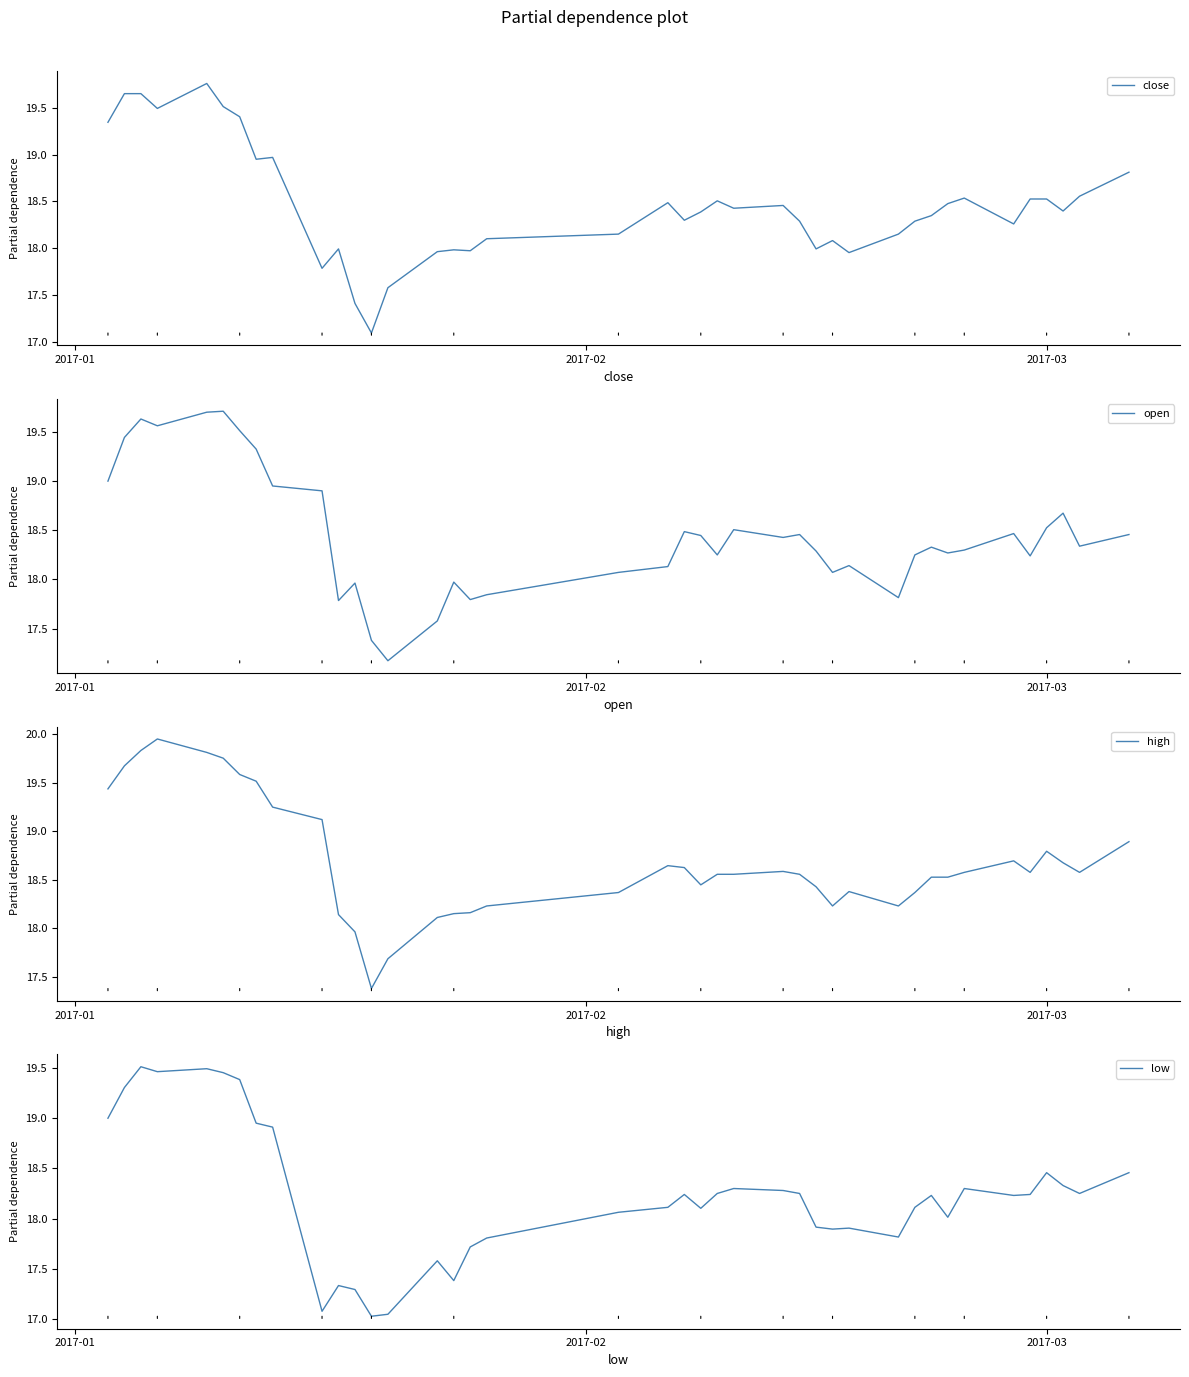

True or false: open and high cross at least once.

False